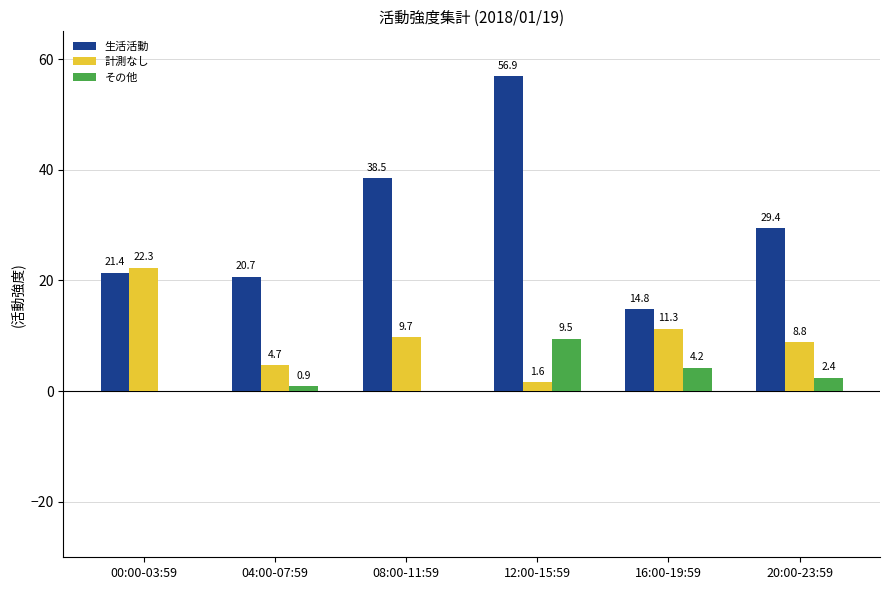

Which series changed the most between 00:00-03:59 and 16:00-19:59?

計測なし